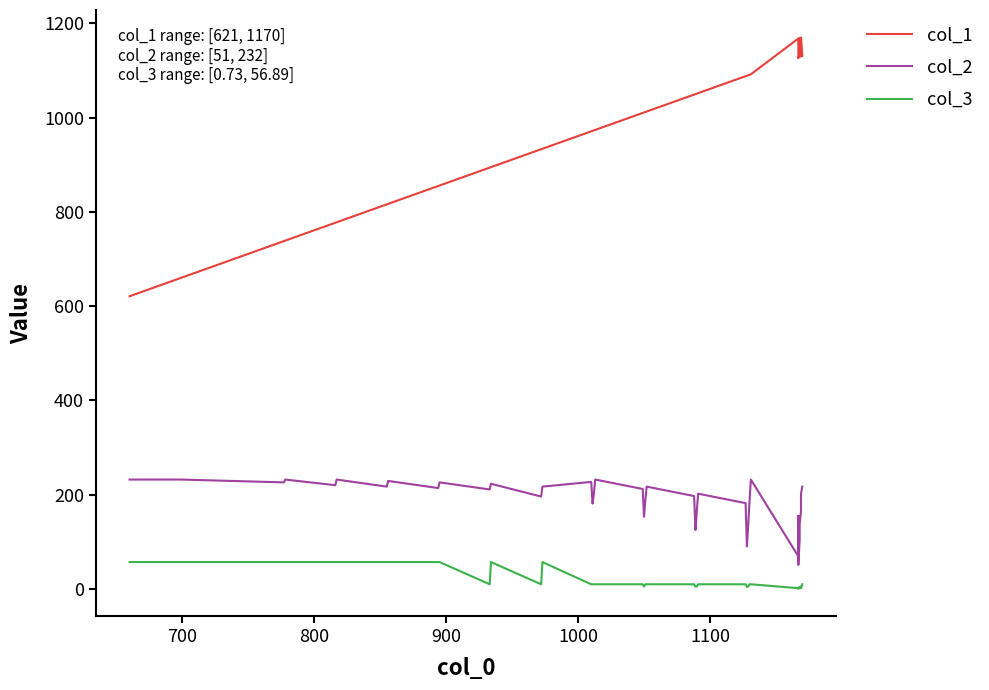

True or false: col_2 and col_1 intersect in this chart.

False